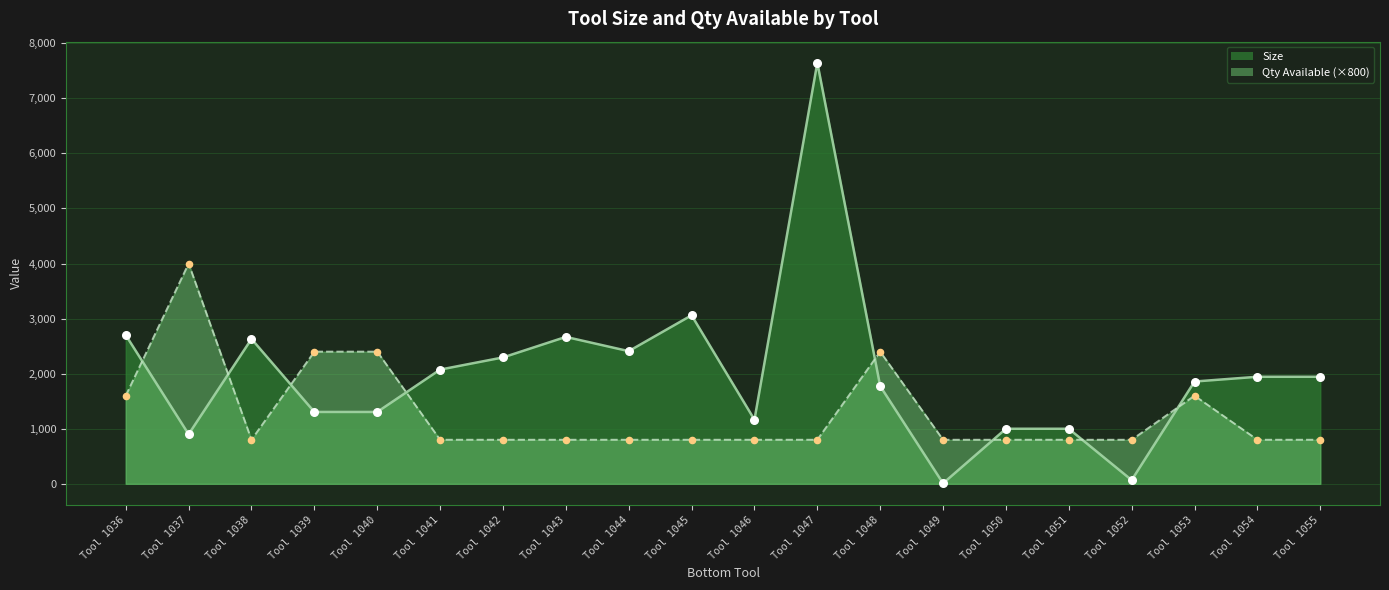

At how many categories does at least one series exceed 1543?

15